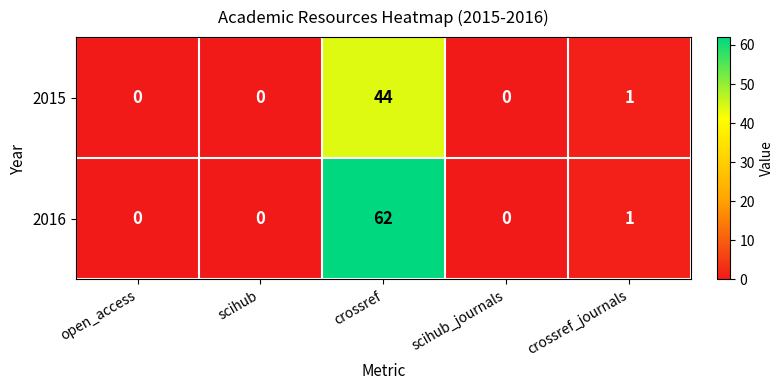

At which category is the sum across all series the highest?

crossref